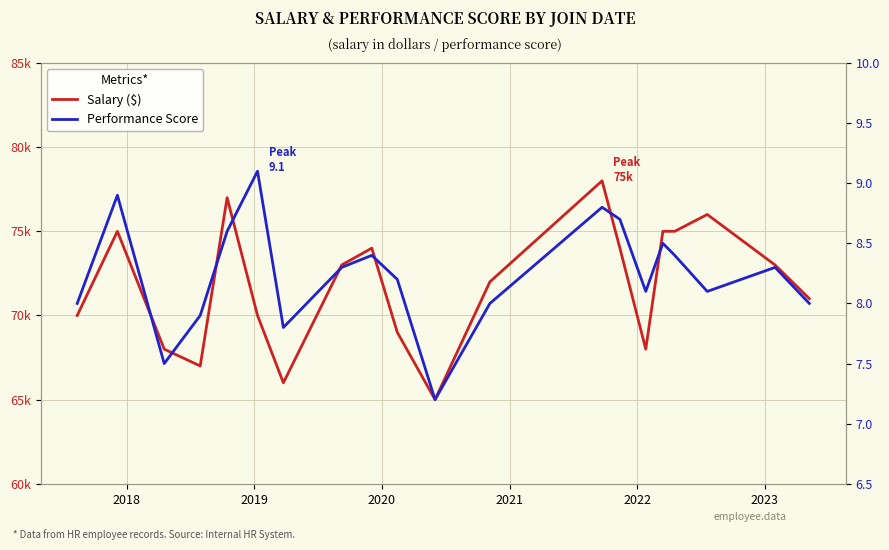

What are all the series names shown in the legend?

Salary (75,000 peak), Performance (9.1 peak)